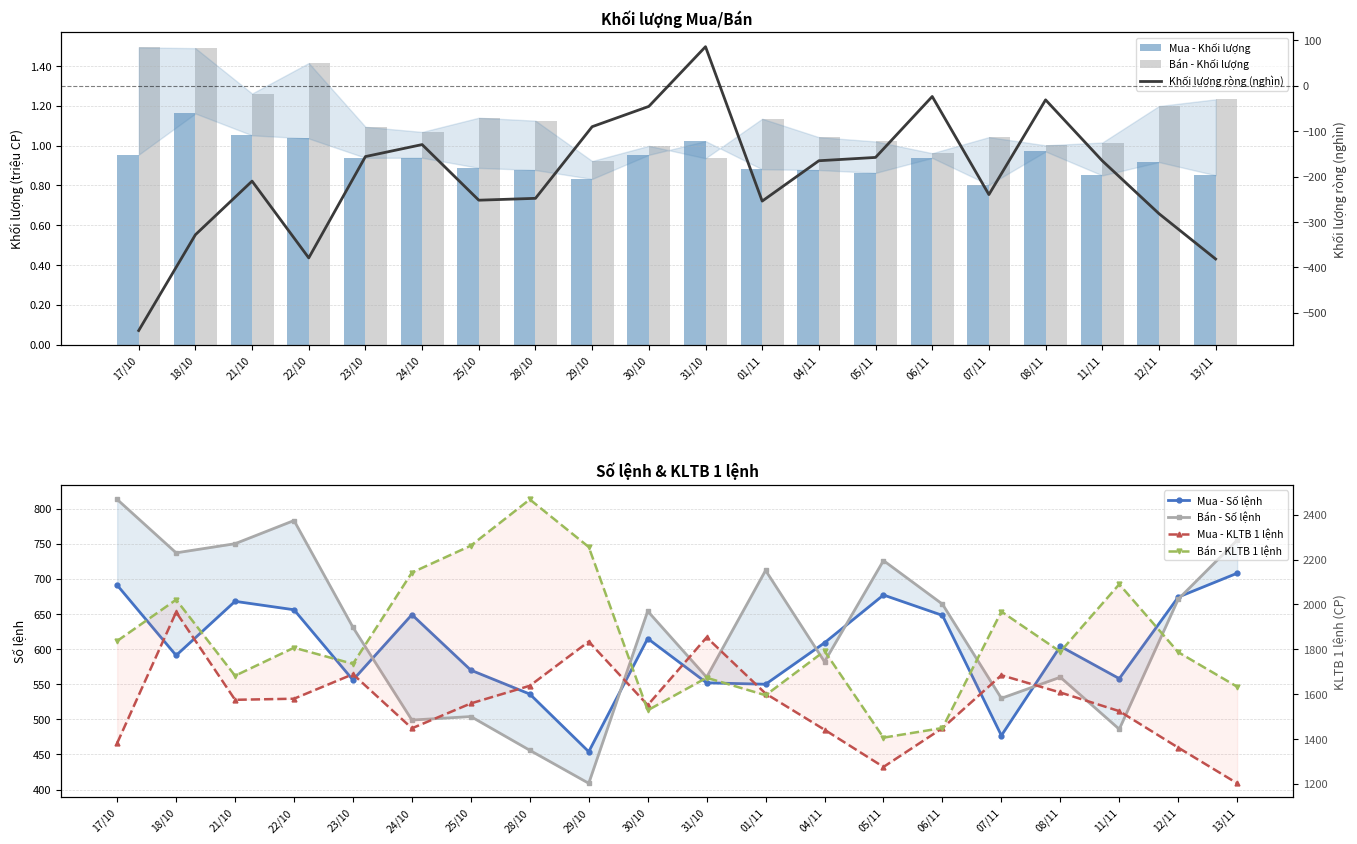

Rank the categories by Bán - Số lệnh value from lowest to highest.

29/10, 28/10, 11/11, 24/10, 25/10, 07/11, 31/10, 08/11, 04/11, 23/10, 30/10, 06/11, 12/11, 01/11, 05/11, 18/10, 21/10, 13/11, 22/10, 17/10